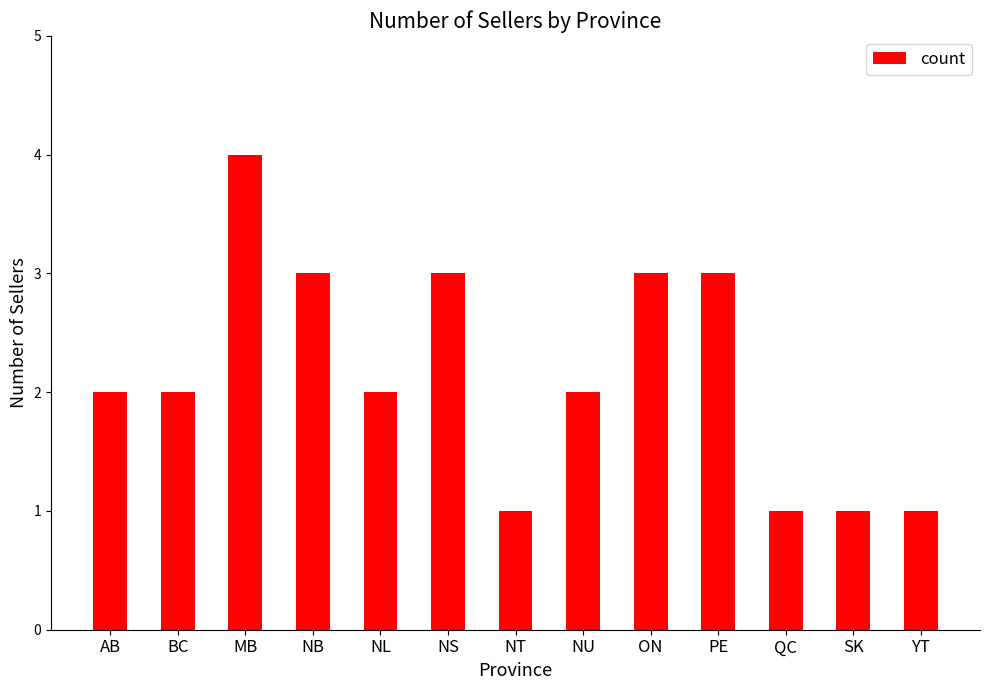

The value at ON is 3. True or false?

True